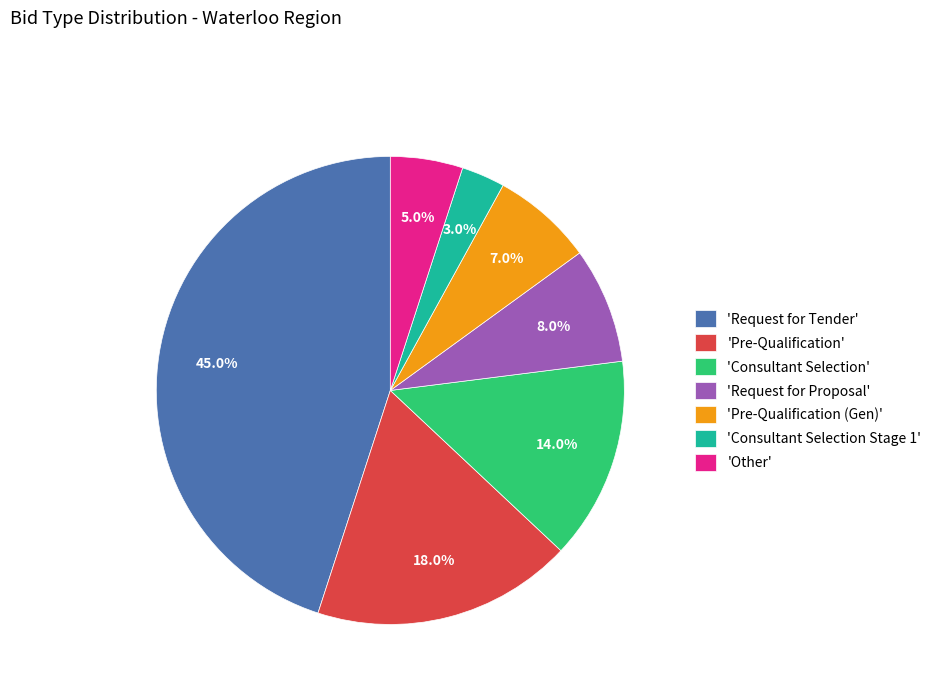

Is there any slice that represents more than half of the pie?

No